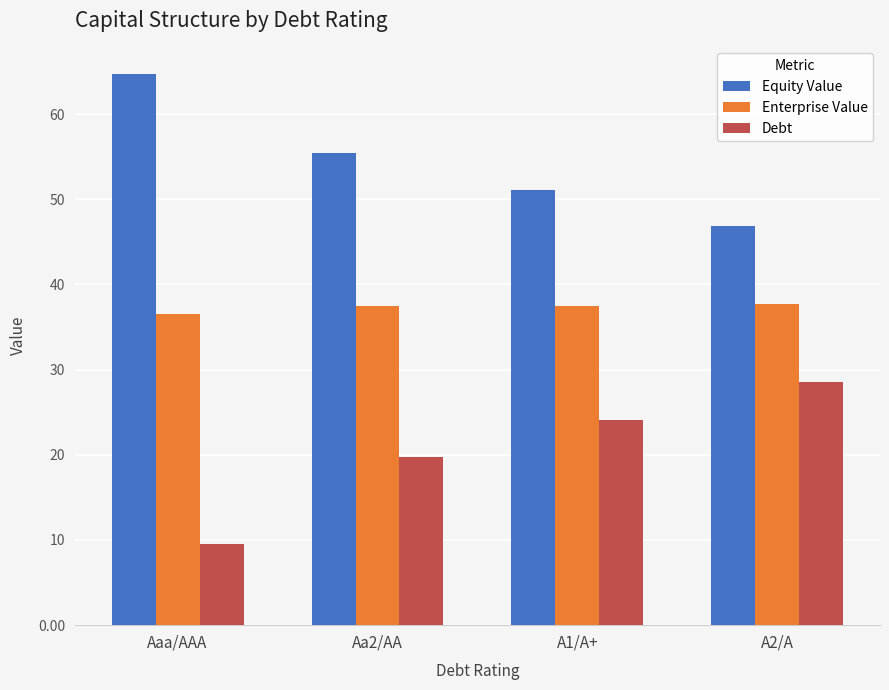

Is the value of Debt at A2/A greater than the value of Equity Value at Aaa/AAA?

No